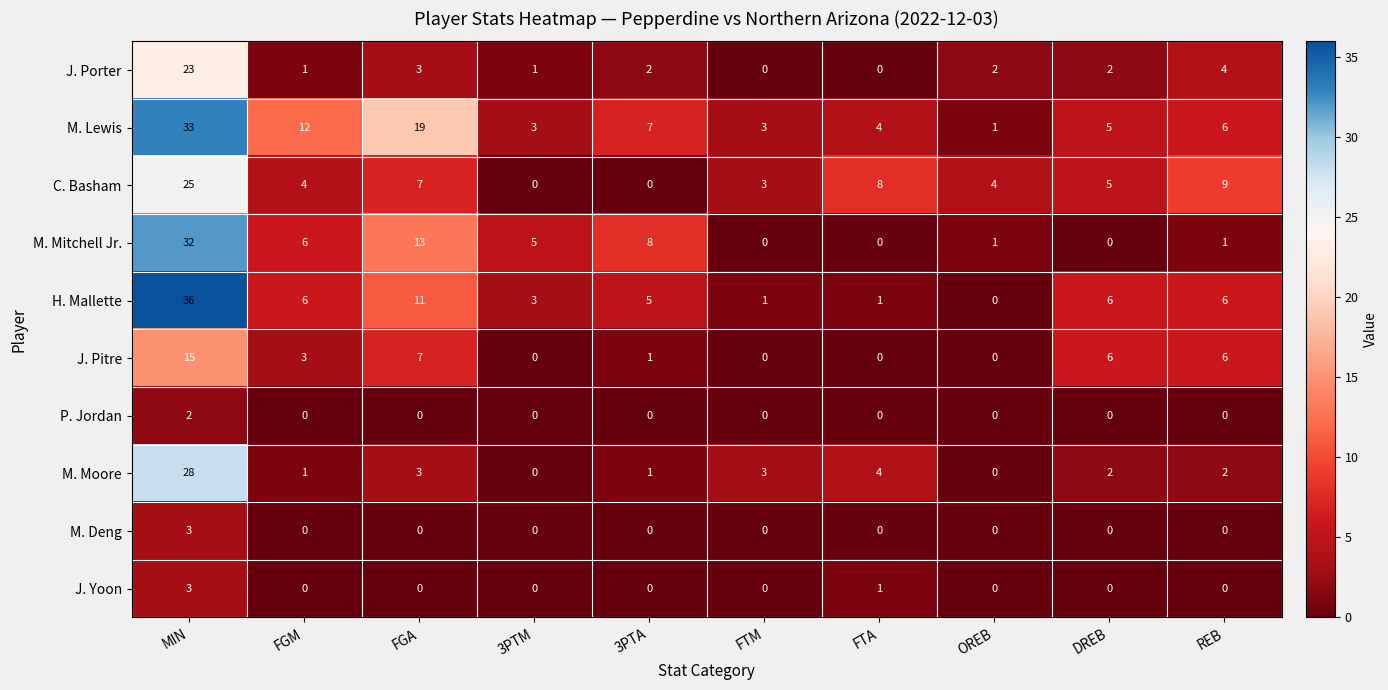

What is the greatest value displayed?

36